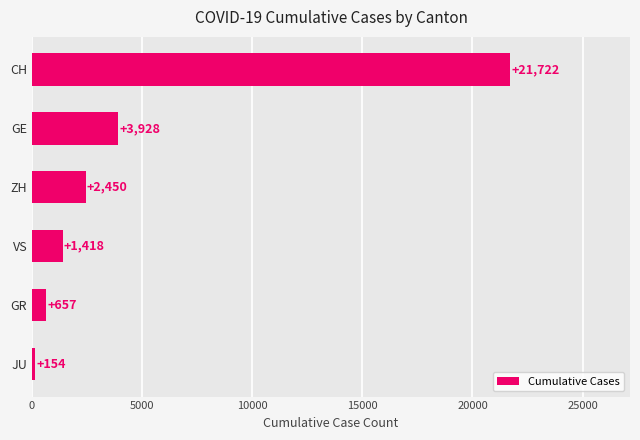

At which label is the value closest to 10938?

GE